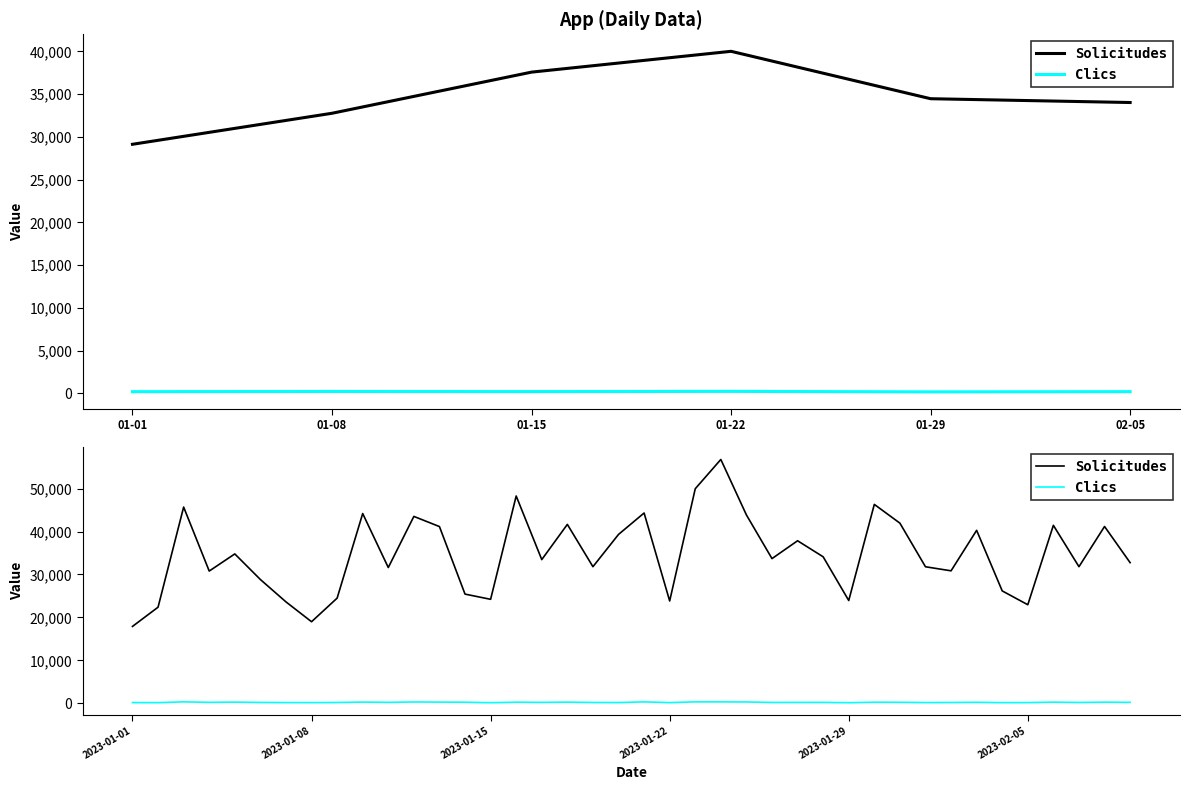

Reading left to right, list all the values displayed in this chart.

Solicitudes: 17893	22375	45695	30792	34783	28821	23611	18987	24484	44189	31612	43522	41152	25420	24209	48277	33460	41661	31806	39321	44315	23823	49966	56787	43865	33691	37849	34112	23929	46320	41952	31792	30846	40277	26168	22947	41444	31808	41176	32749
Clics: 158	139	321	212	261	186	158	149	176	266	208	293	264	236	128	237	206	256	178	163	313	150	320	315	295	184	190	195	124	236	220	160	176	219	138	155	253	180	245	204